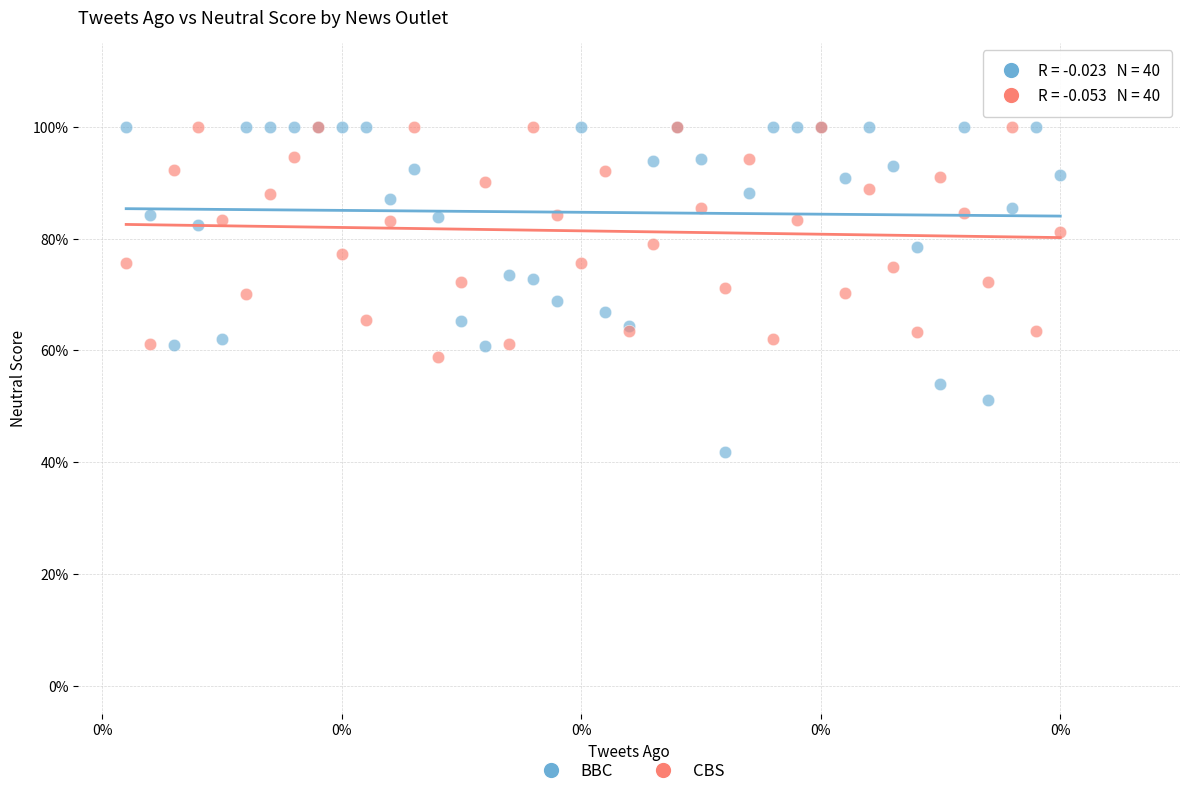

Which series has the widest spread of Y values?

BBC